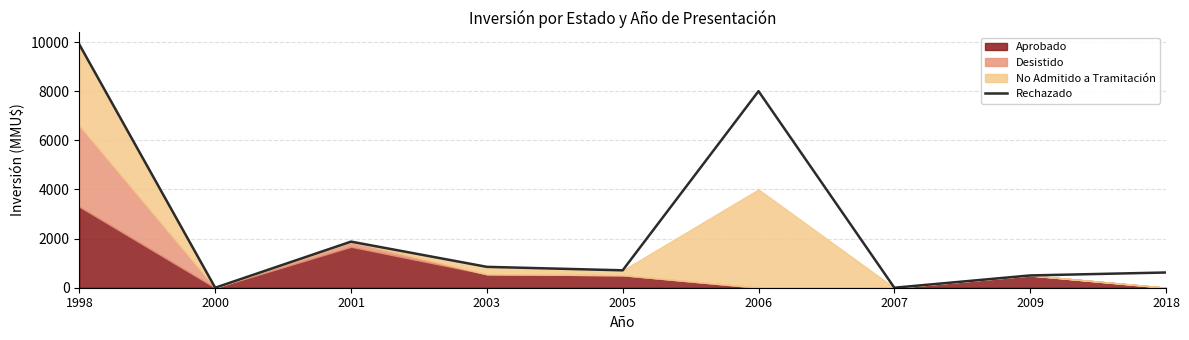

How many points are lower than both their immediate neighbors (excluding endpoints)?

3